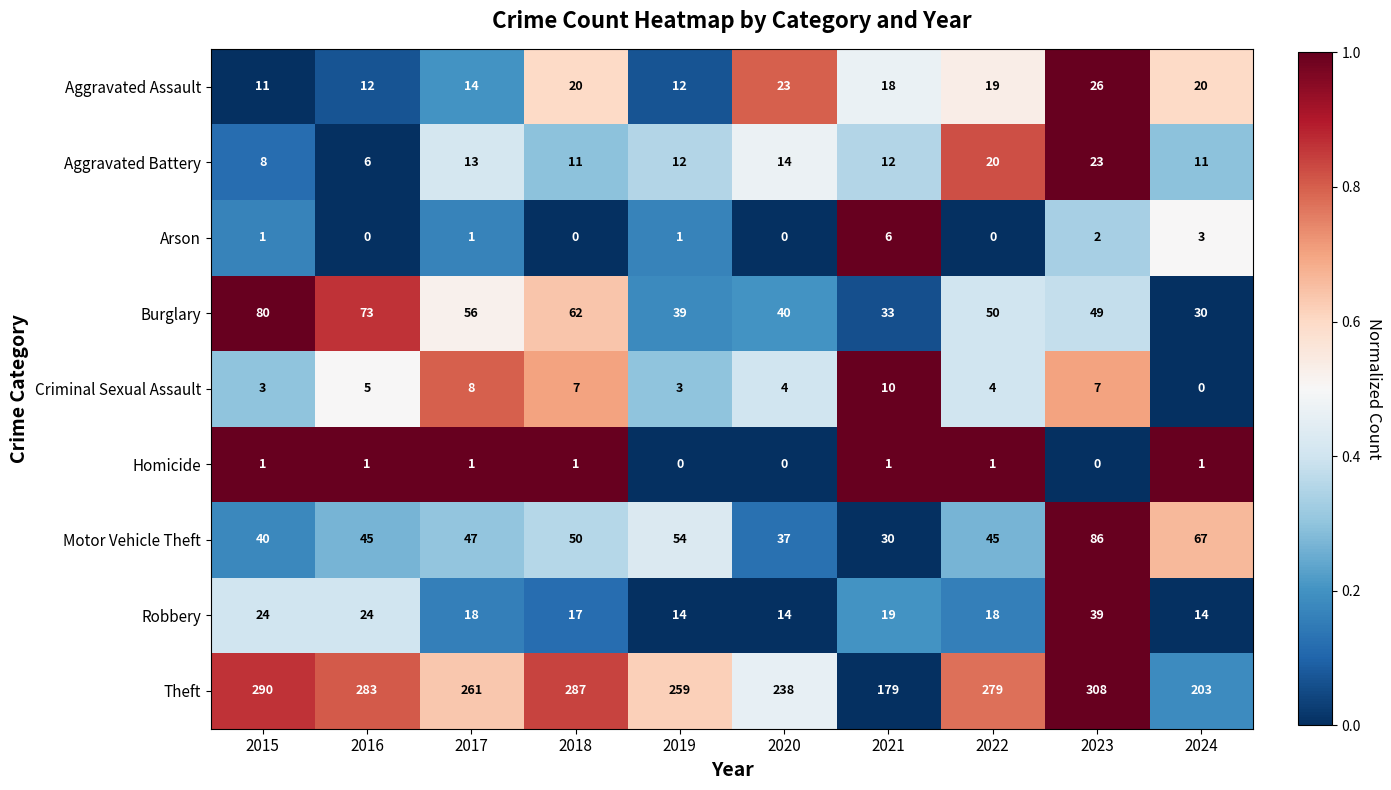

What is the sum of the Burglary values at 2020 and 2022?

90